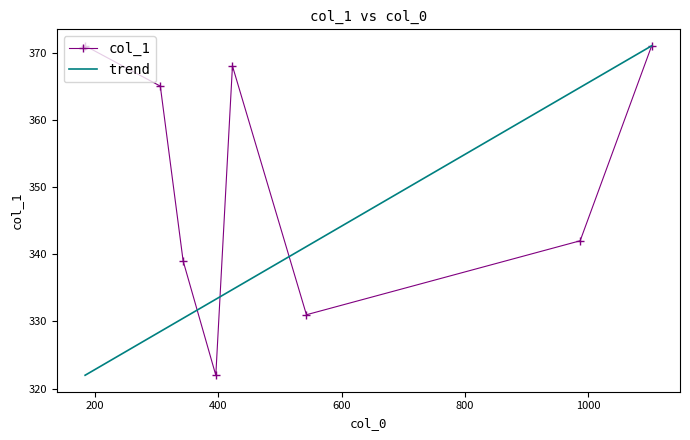

What is the smallest value displayed?

322.0